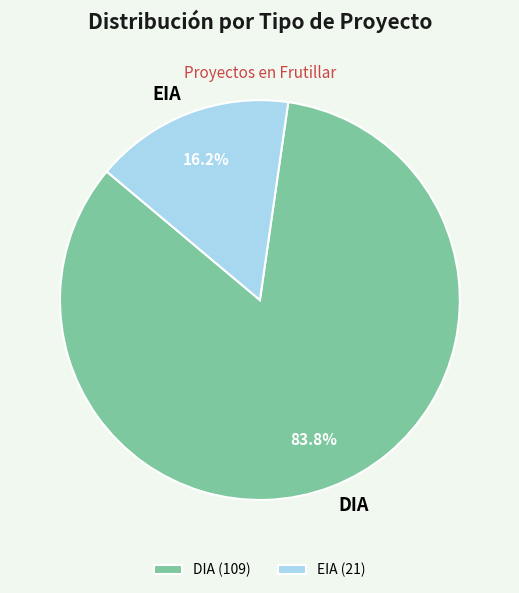

Which slice represents more than half of the pie?

DIA